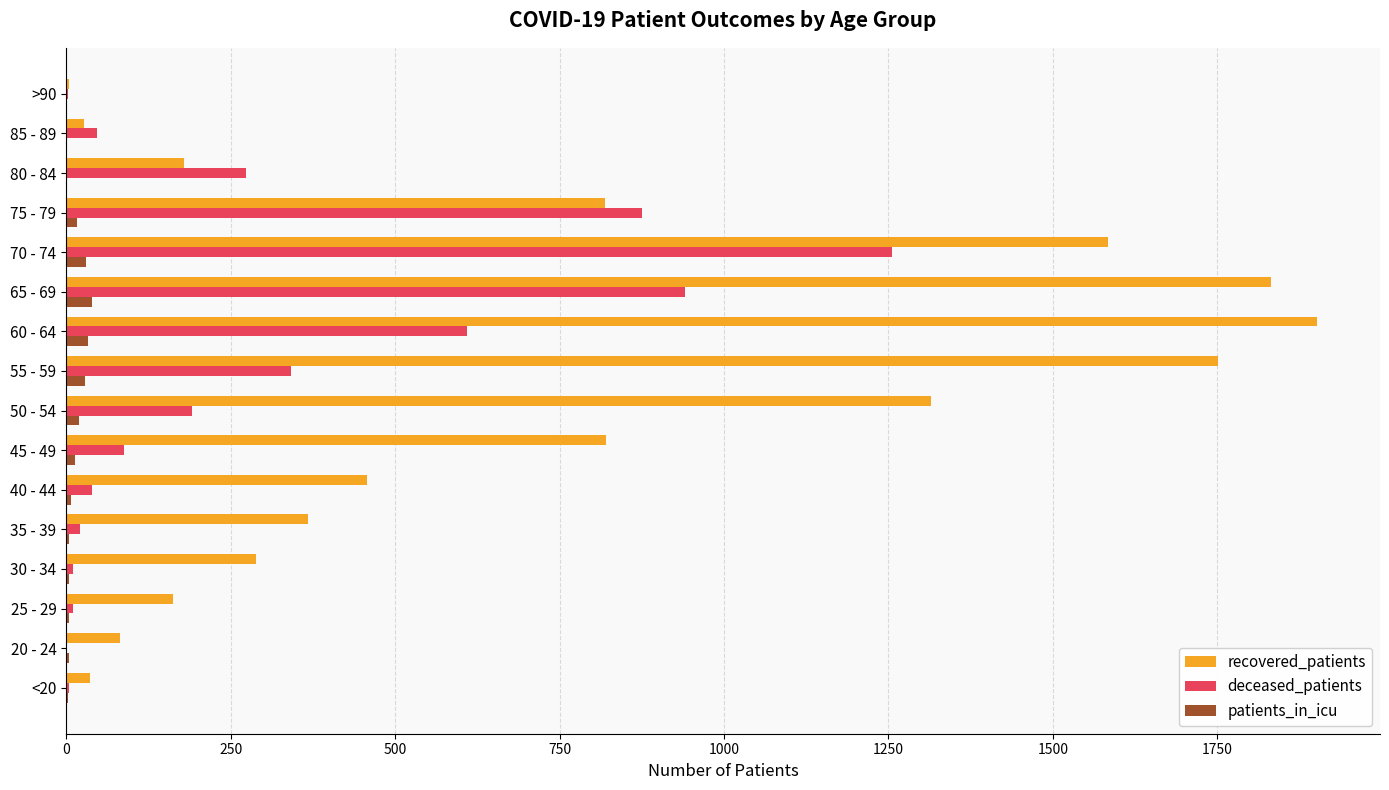

What is the highest value of the deceased_patients series?

1256